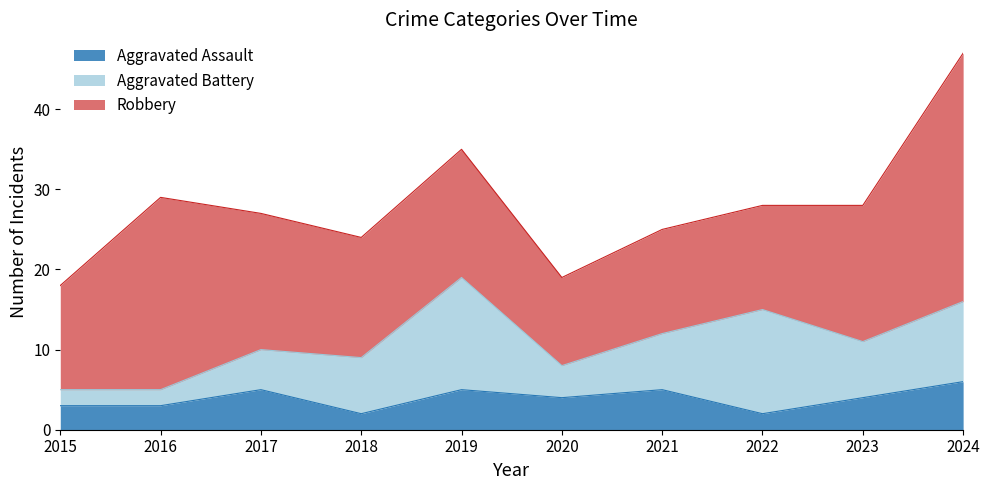

How many interior local peaks does the Aggravated Assault series have?

3